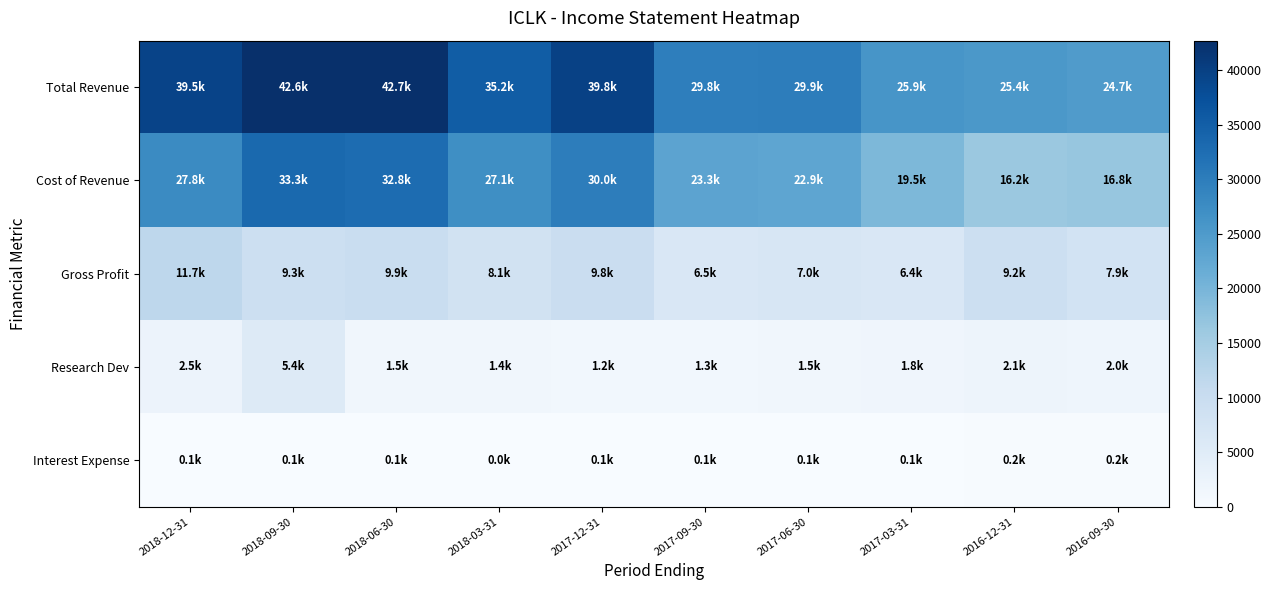

Reading left to right, transcribe all the data shown in this chart.

Total Revenue: 2018-12-31=39500	2018-09-30=42600	2018-06-30=42700	2018-03-31=35200	2017-12-31=39800	2017-09-30=29800	2017-06-30=29900	2017-03-31=25900	2016-12-31=25400	2016-09-30=24700
Cost of Revenue: 2018-12-31=27800	2018-09-30=33300	2018-06-30=32800	2018-03-31=27100	2017-12-31=30000	2017-09-30=23300	2017-06-30=22900	2017-03-31=19500	2016-12-31=16200	2016-09-30=16800
Gross Profit: 2018-12-31=11700	2018-09-30=9300	2018-06-30=9900	2018-03-31=8100	2017-12-31=9800	2017-09-30=6500	2017-06-30=7000	2017-03-31=6400	2016-12-31=9200	2016-09-30=7900
Research Dev: 2018-12-31=2500	2018-09-30=5400	2018-06-30=1500	2018-03-31=1400	2017-12-31=1200	2017-09-30=1300	2017-06-30=1500	2017-03-31=1800	2016-12-31=2100	2016-09-30=2000
Interest Expense: 2018-12-31=100	2018-09-30=100	2018-06-30=100	2018-03-31=0	2017-12-31=100	2017-09-30=100	2017-06-30=100	2017-03-31=100	2016-12-31=200	2016-09-30=200